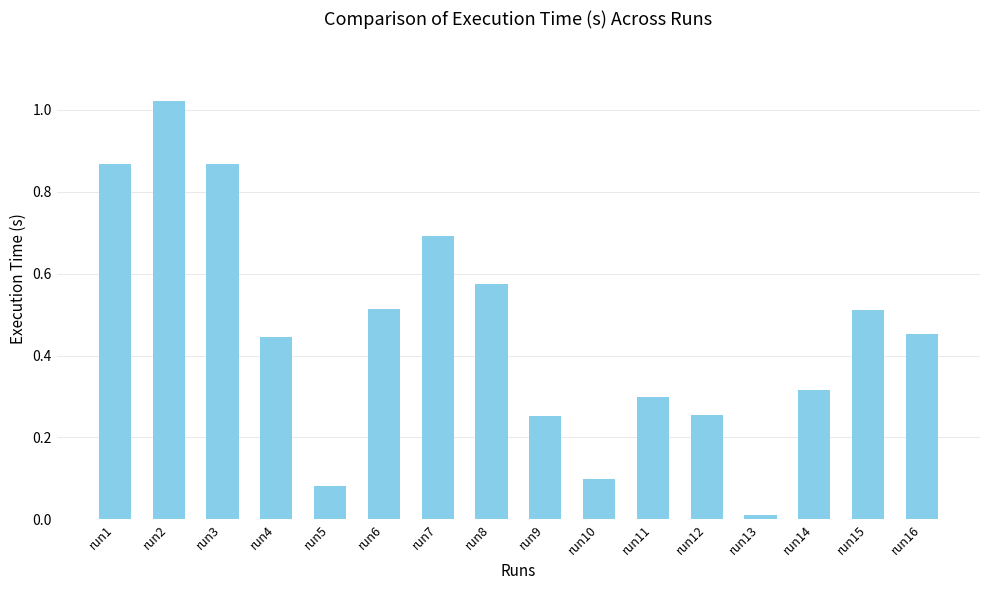

The value at run1 is 1.4. True or false?

False